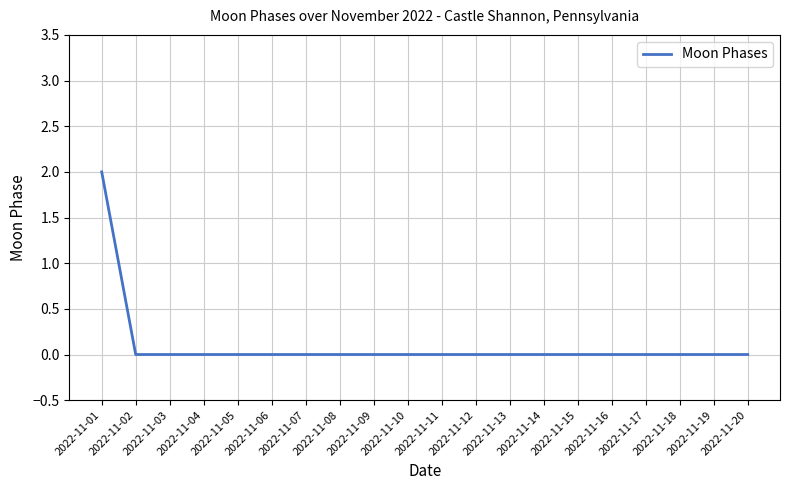

How many series are shown in this chart?

1